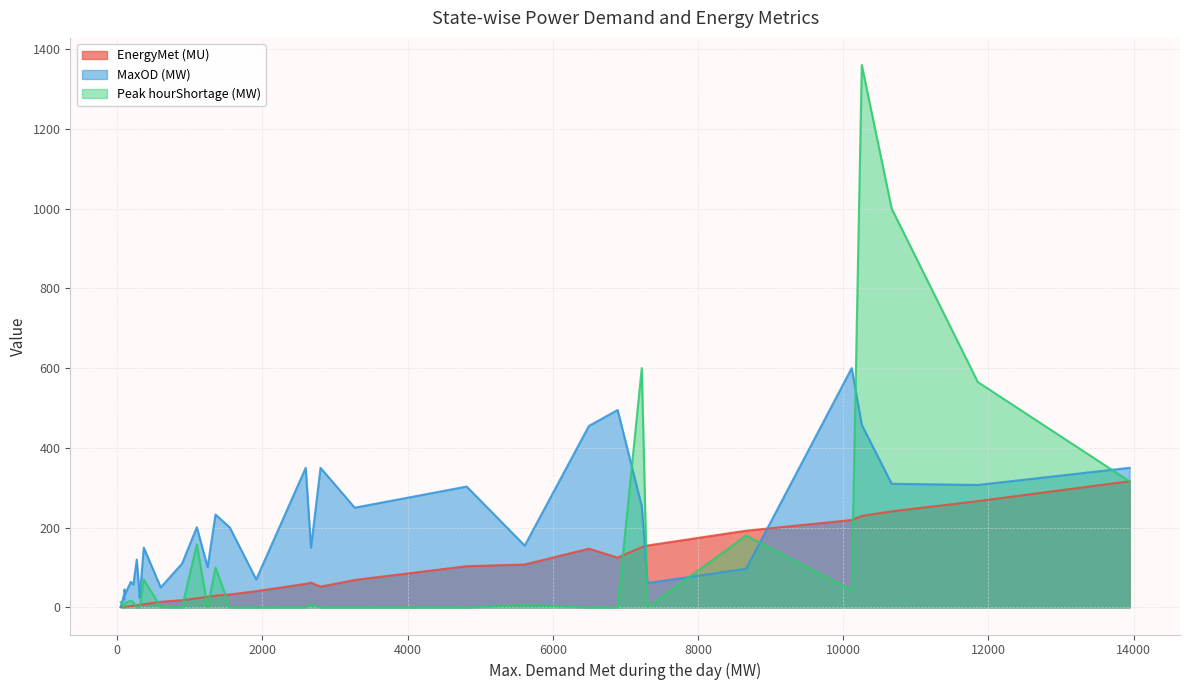

List the series in order of their peak value, highest first.

Peak hourShortage (MW), MaxOD (MW), EnergyMet (MU)